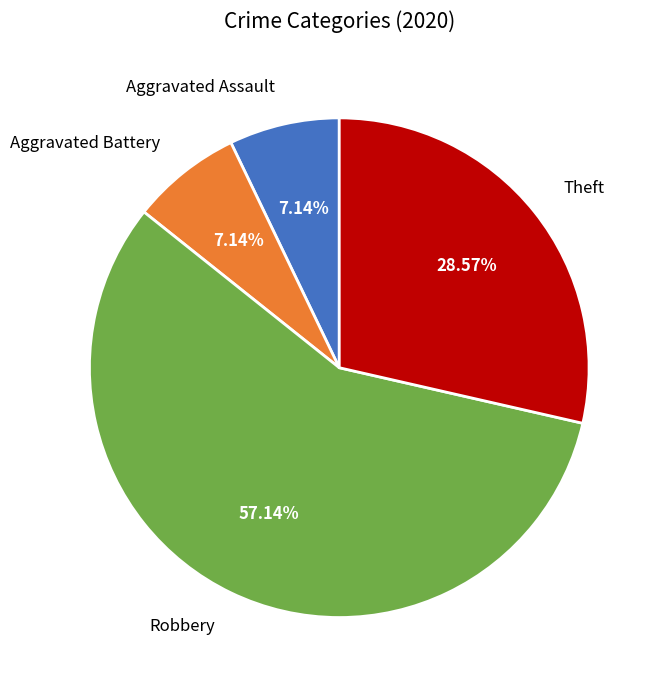

How many slices are in this pie chart?

4